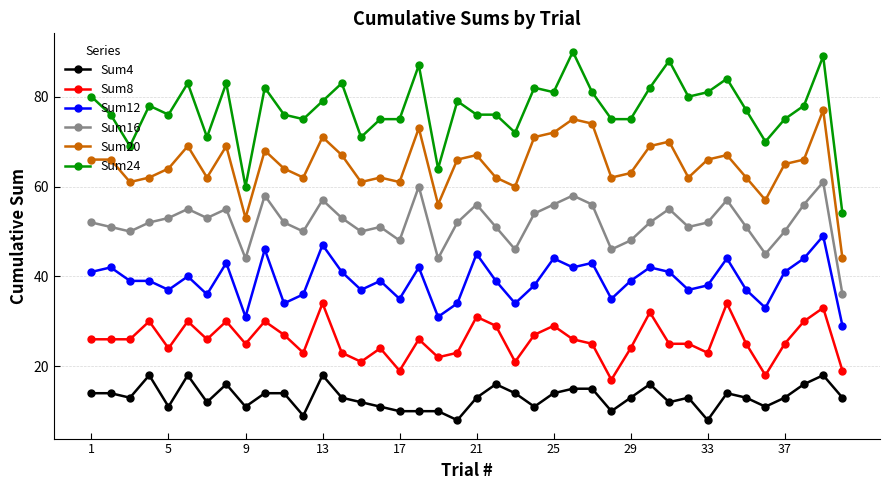

True or false: Sum24 has more than 2 points higher than both neighbors.

True